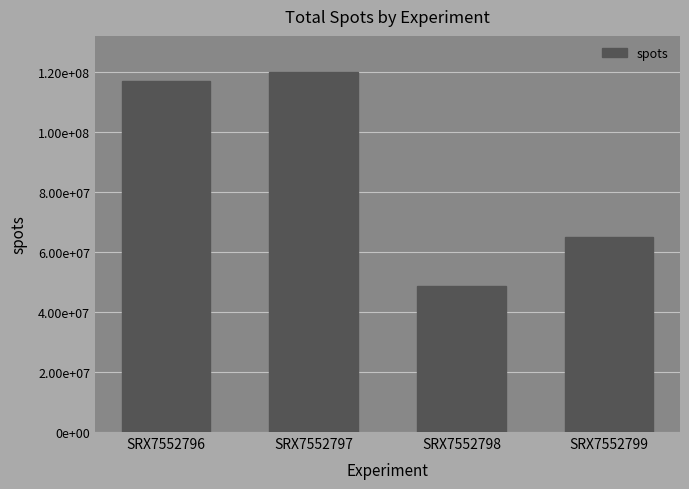

List the labels in order of value, largest first.

SRX7552797, SRX7552796, SRX7552799, SRX7552798